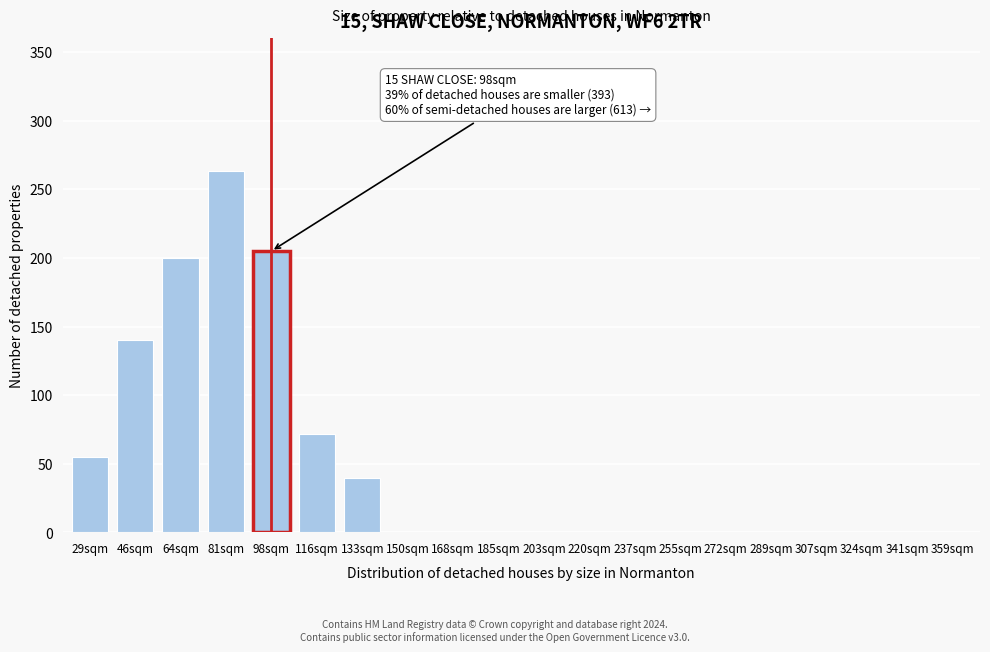

Reading left to right, list all the values displayed in this chart.

29sqm=55	46sqm=140	64sqm=200	81sqm=263	98sqm=205	116sqm=72	133sqm=40	150sqm=0	168sqm=0	185sqm=0	203sqm=0	220sqm=0	237sqm=0	255sqm=0	272sqm=0	289sqm=0	307sqm=0	324sqm=0	341sqm=0	359sqm=0